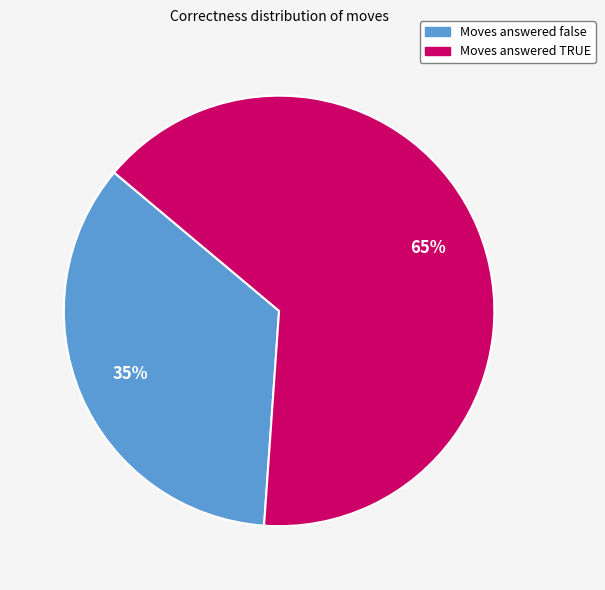

To the nearest percent, what is the difference between the largest and smallest slice percentages?

30%